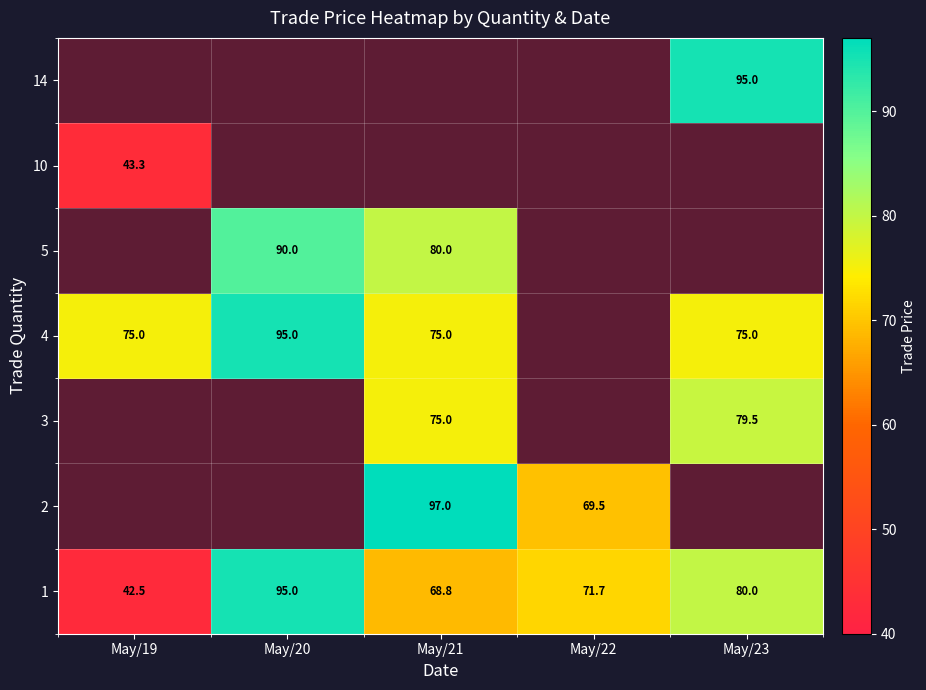

How many data points does each series have?

5